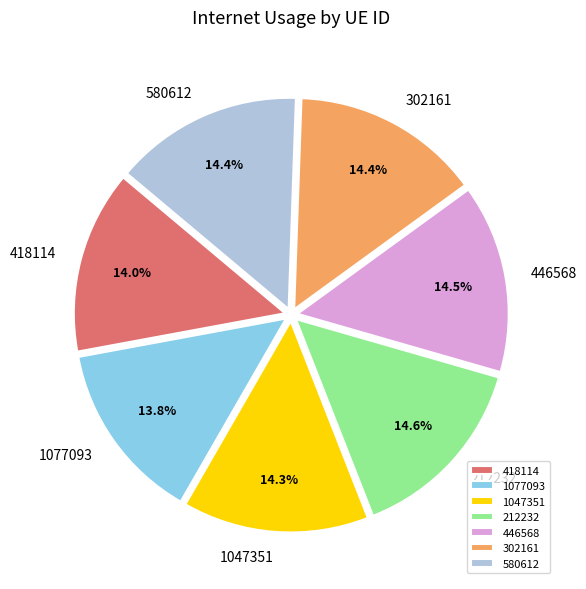

Is there a majority slice in this chart?

No